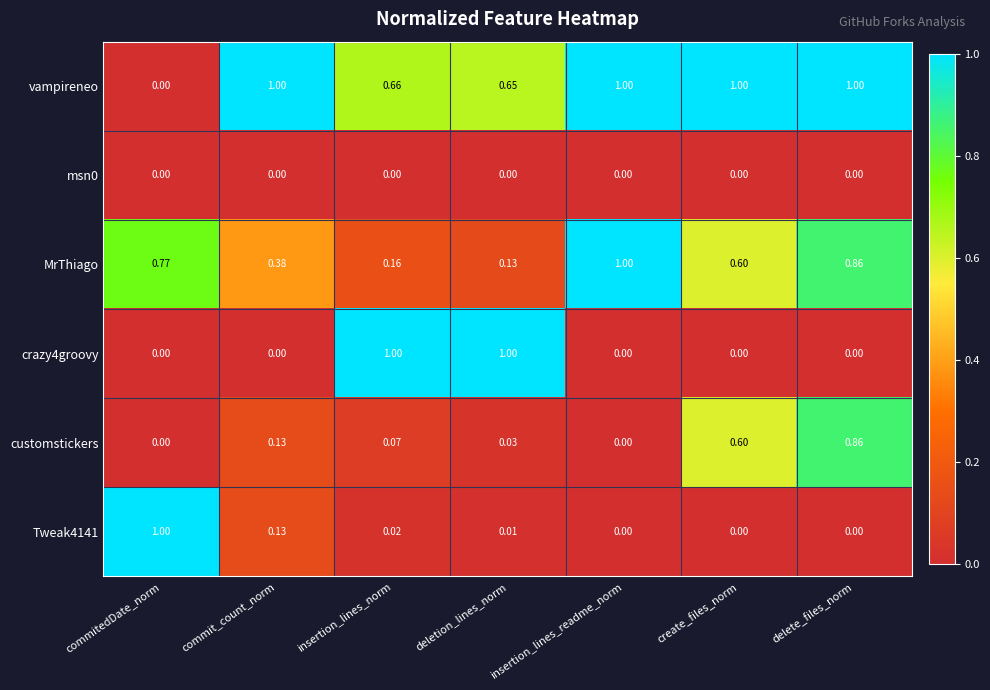

Between insertion_lines_norm and deletion_lines_norm, which series saw the biggest shift?

customstickers